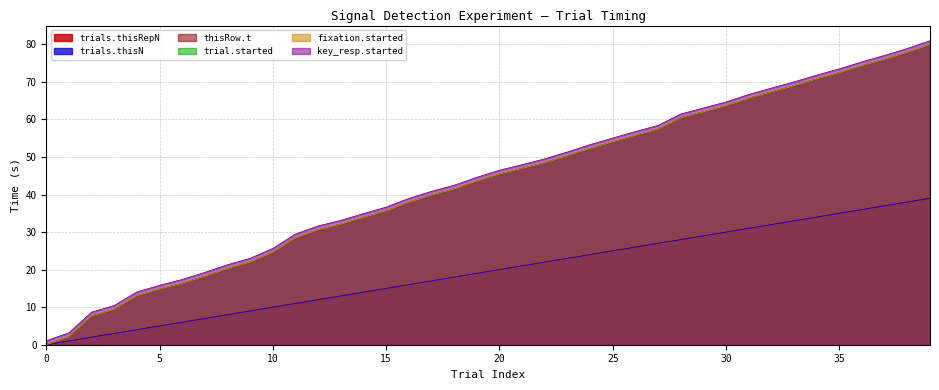

Reading right to left, list all the values displayed in this chart.

trials.thisRepN: 39.0	38.0	37.0	36.0	35.0	34.0	33.0	32.0	31.0	30.0	29.0	28.0	27.0	26.0	25.0	24.0	23.0	22.0	21.0	20.0	19.0	18.0	17.0	16.0	15.0	14.0	13.0	12.0	11.0	10.0	9.0	8.0	7.0	6.0	5.0	4.0	3.0	2.0	1.0	0.0
trials.thisN: 39.0	38.0	37.0	36.0	35.0	34.0	33.0	32.0	31.0	30.0	29.0	28.0	27.0	26.0	25.0	24.0	23.0	22.0	21.0	20.0	19.0	18.0	17.0	16.0	15.0	14.0	13.0	12.0	11.0	10.0	9.0	8.0	7.0	6.0	5.0	4.0	3.0	2.0	1.0	0.0
thisRow.t: 79.9	77.9	76.0	74.3	72.5	70.8	69.0	67.3	65.6	63.6	62.0	60.4	57.4	55.8	54.0	52.3	50.3	48.5	46.9	45.5	43.6	41.5	39.8	38.0	35.6	33.9	32.1	30.6	28.5	24.6	22.0	20.3	18.3	16.4	14.8	13.1	9.4	7.7	2.2	0.0
trial.started: 79.9	77.9	76.0	74.3	72.4	70.8	69.0	67.3	65.6	63.6	62.0	60.4	57.4	55.7	54.0	52.3	50.3	48.5	46.9	45.4	43.6	41.4	39.8	37.9	35.6	33.9	32.1	30.6	28.5	24.6	22.0	20.3	18.2	16.4	14.8	13.0	9.4	7.7	2.2	0.0
fixation.started: 79.9	77.9	76.0	74.3	72.5	70.8	69.0	67.3	65.6	63.6	62.0	60.4	57.4	55.8	54.0	52.3	50.3	48.5	46.9	45.5	43.6	41.5	39.8	38.0	35.6	33.9	32.1	30.6	28.5	24.6	22.0	20.3	18.3	16.4	14.8	13.1	9.4	7.7	2.2	0.0
key_resp.started: 80.9	78.9	77.0	75.3	73.5	71.8	70.0	68.3	66.6	64.6	63.0	61.4	58.4	56.8	55.0	53.3	51.3	49.5	47.9	46.5	44.6	42.5	40.8	39.0	36.6	34.9	33.1	31.6	29.5	25.6	23.0	21.3	19.3	17.4	15.8	14.1	10.4	8.7	3.2	1.1